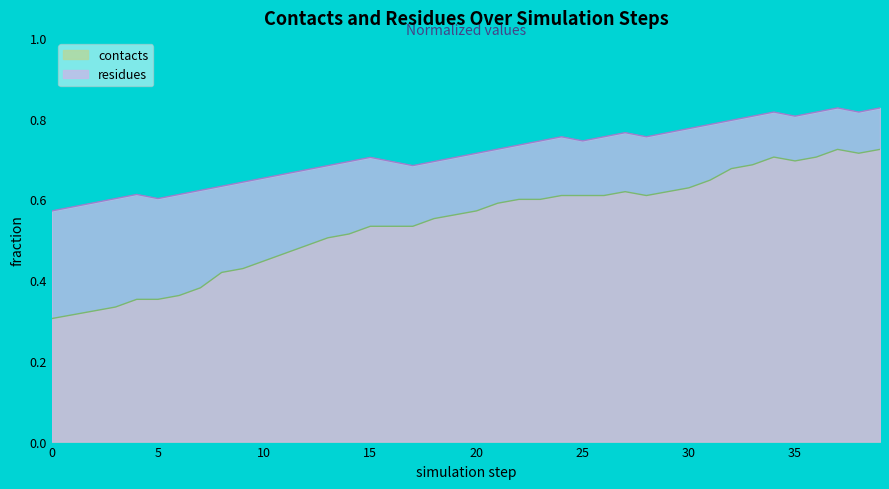

How many distinct data groups are displayed?

2